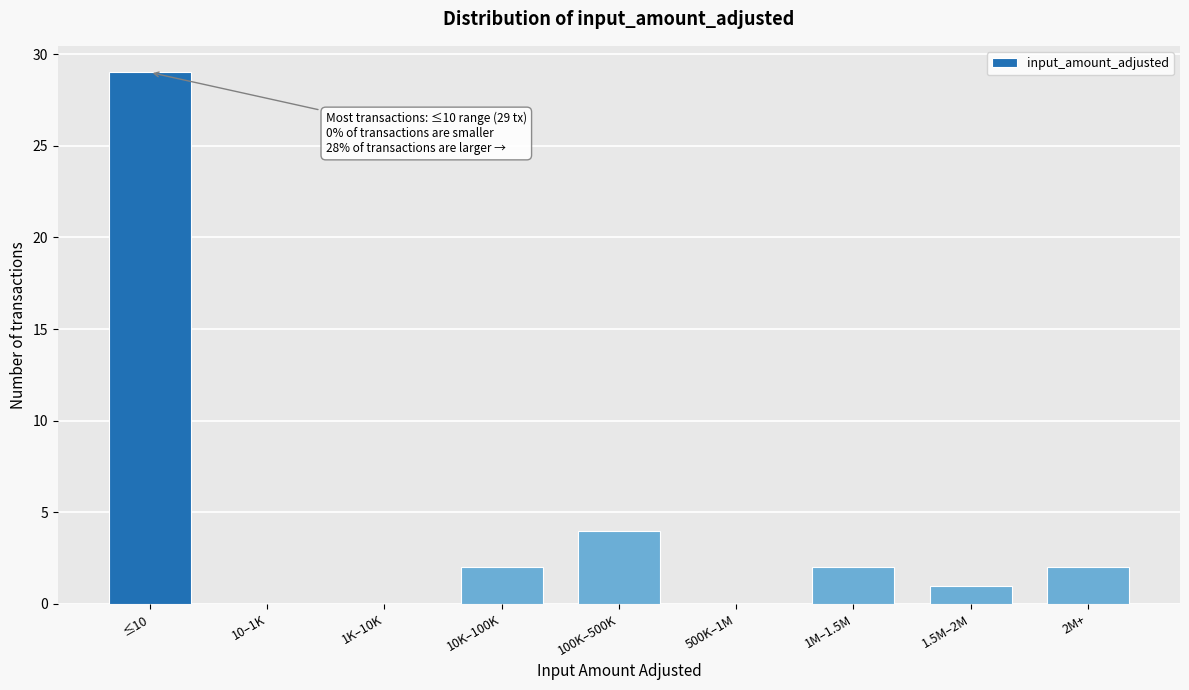

Reading left to right, transcribe all the data shown in this chart.

≤10=29	10–1K=0	1K–10K=0	10K–100K=2	100K–500K=4	500K–1M=0	1M–1.5M=2	1.5M–2M=1	2M+=2